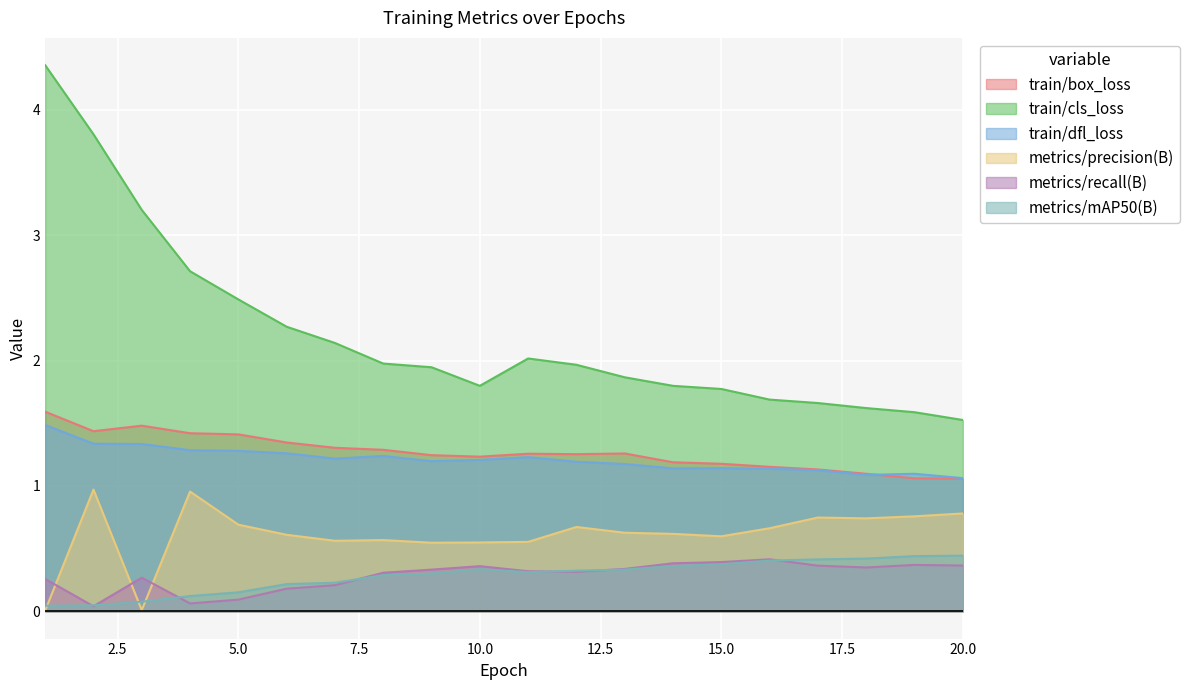

What is the value of the train/box_loss point at the 4th from the left?

1.4